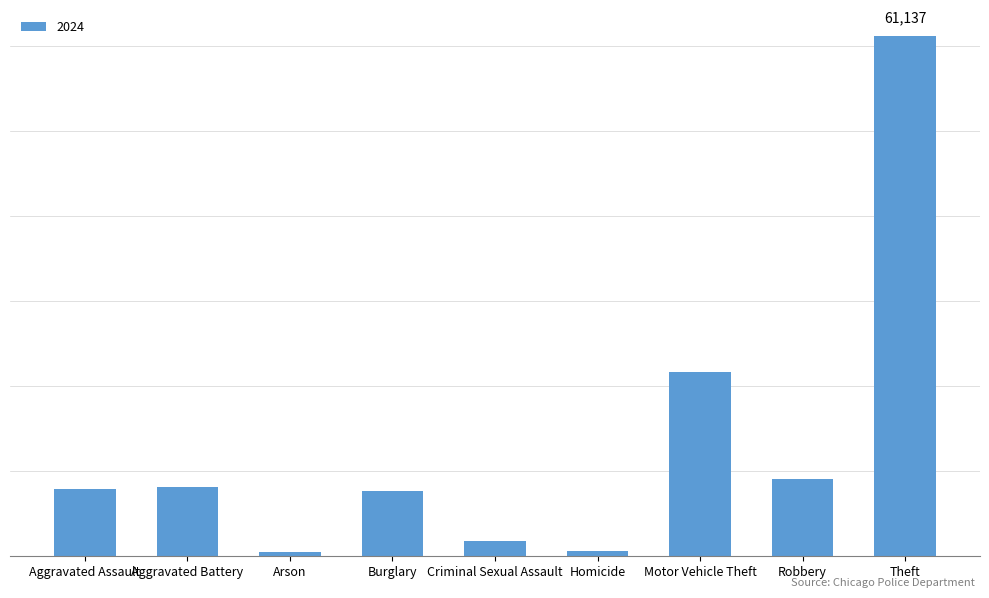

Does the chart contain any negative values?

No